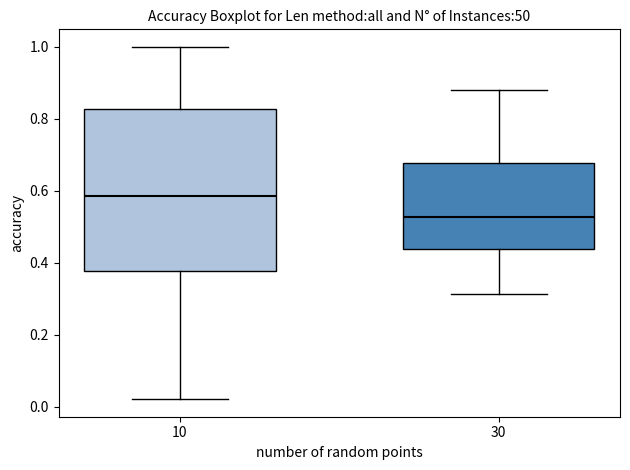

Where does the lower whisker of the box at x = 30 end on the y-axis? The values are not printed on the chart, so give them approximately, as read against the axis.

0.32